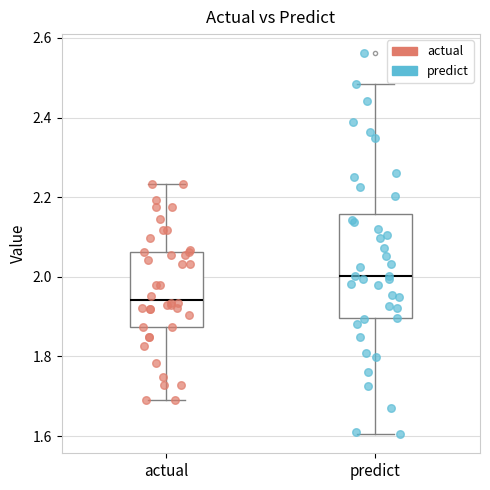

Which box has the lowest median line?

actual